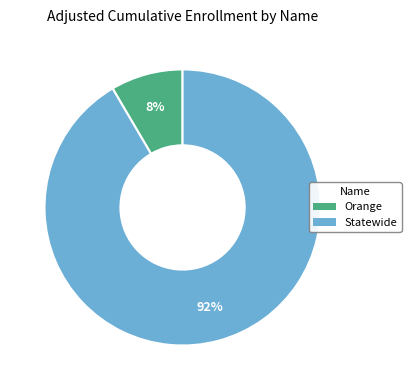

Which category has the biggest portion of the pie?

Statewide